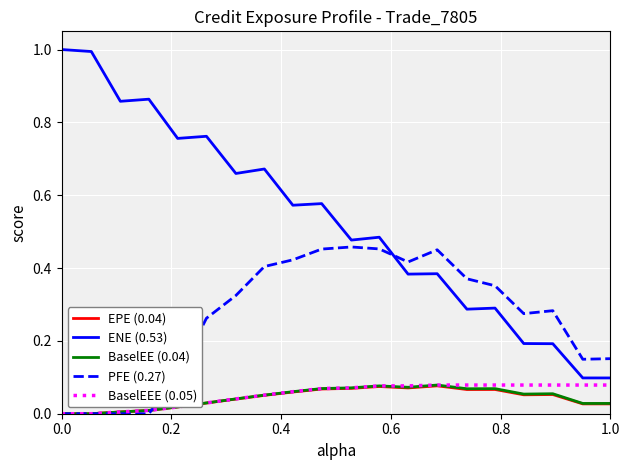

Which series has the largest total across all categories?

ENE (0.53)